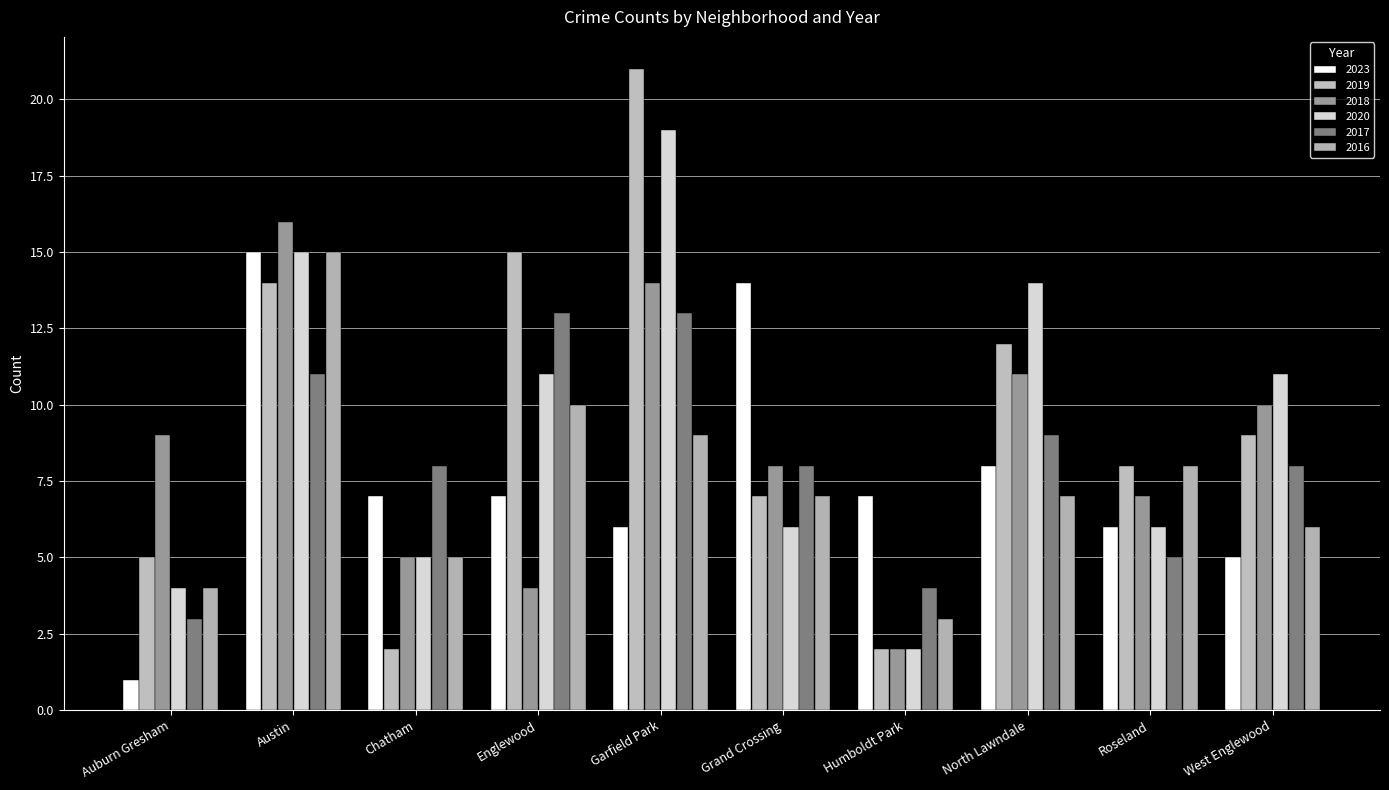

Reading right to left, transcribe all the data shown in this chart.

2023: West Englewood=5	Roseland=6	North Lawndale=8	Humboldt Park=7	Grand Crossing=14	Garfield Park=6	Englewood=7	Chatham=7	Austin=15	Auburn Gresham=1
2019: West Englewood=9	Roseland=8	North Lawndale=12	Humboldt Park=2	Grand Crossing=7	Garfield Park=21	Englewood=15	Chatham=2	Austin=14	Auburn Gresham=5
2018: West Englewood=10	Roseland=7	North Lawndale=11	Humboldt Park=2	Grand Crossing=8	Garfield Park=14	Englewood=4	Chatham=5	Austin=16	Auburn Gresham=9
2020: West Englewood=11	Roseland=6	North Lawndale=14	Humboldt Park=2	Grand Crossing=6	Garfield Park=19	Englewood=11	Chatham=5	Austin=15	Auburn Gresham=4
2017: West Englewood=8	Roseland=5	North Lawndale=9	Humboldt Park=4	Grand Crossing=8	Garfield Park=13	Englewood=13	Chatham=8	Austin=11	Auburn Gresham=3
2016: West Englewood=6	Roseland=8	North Lawndale=7	Humboldt Park=3	Grand Crossing=7	Garfield Park=9	Englewood=10	Chatham=5	Austin=15	Auburn Gresham=4